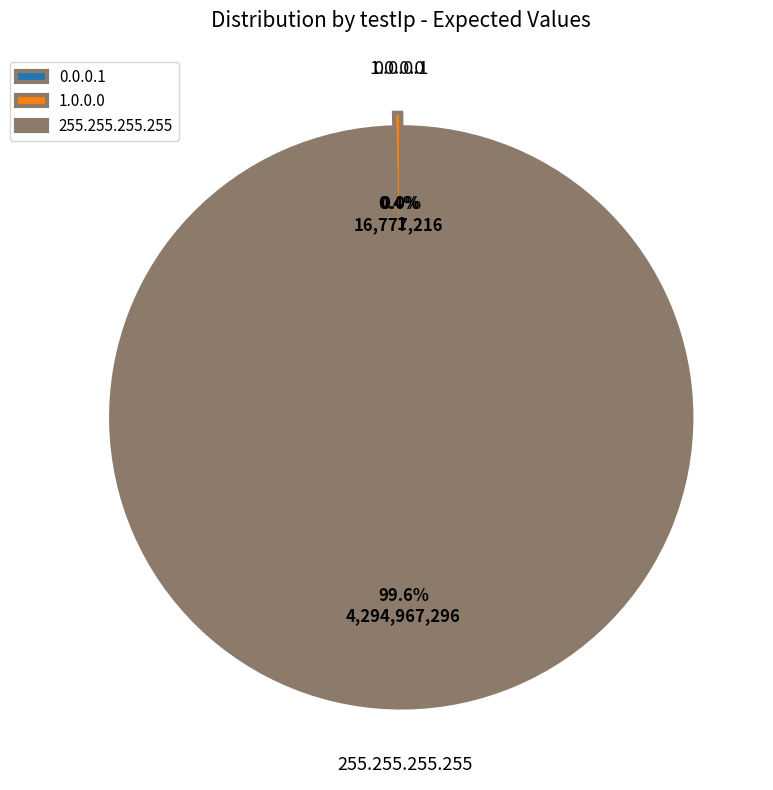

What is the largest slice in the pie chart?

255.255.255.255